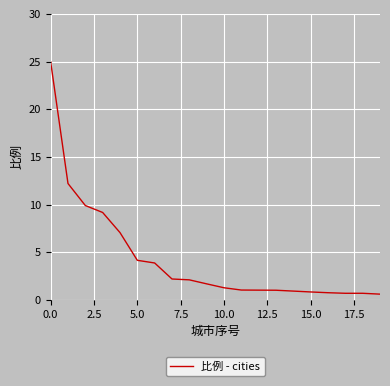

What is the smallest value displayed?

0.6